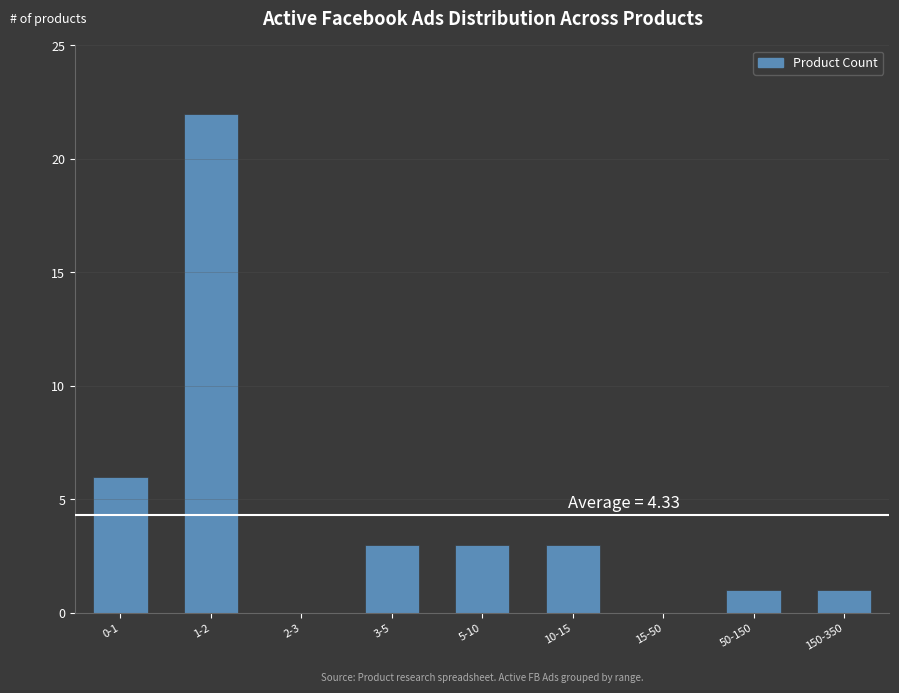

Reading right to left, transcribe all the data shown in this chart.

150-350=1	50-150=1	15-50=0	10-15=3	5-10=3	3-5=3	2-3=0	1-2=22	0-1=6